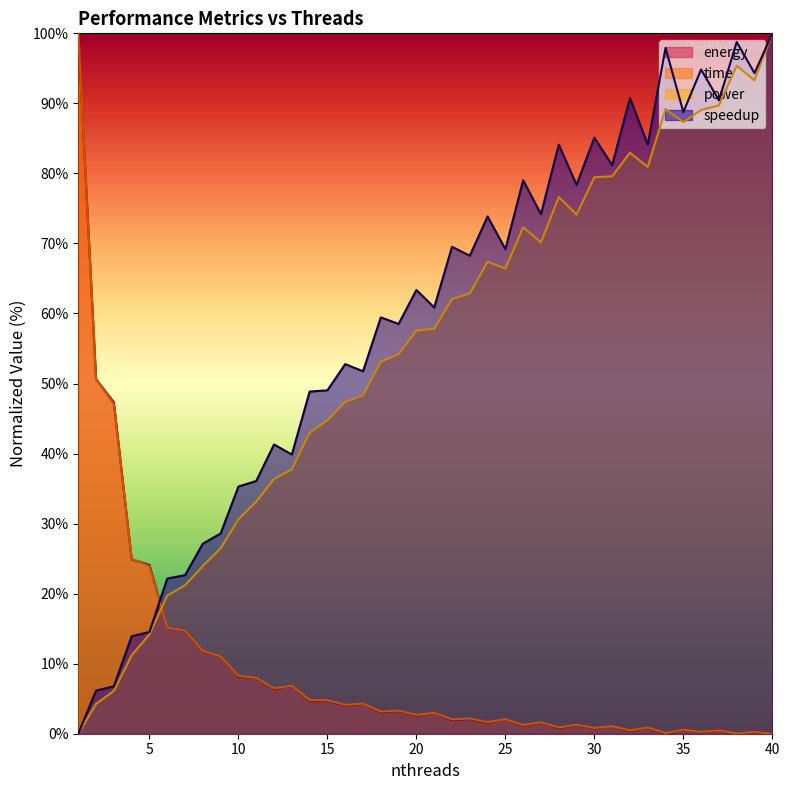

What is the value of the power point at the 18th from the left?

53.1